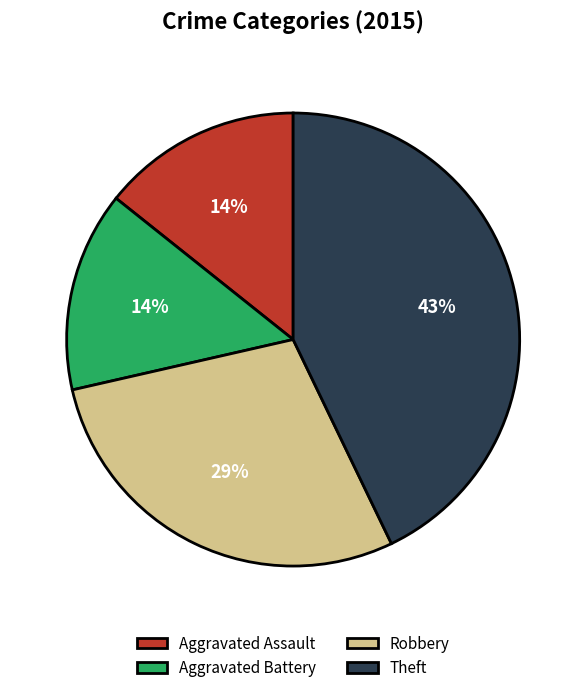

To the nearest percent, what portion does Theft represent?

43%